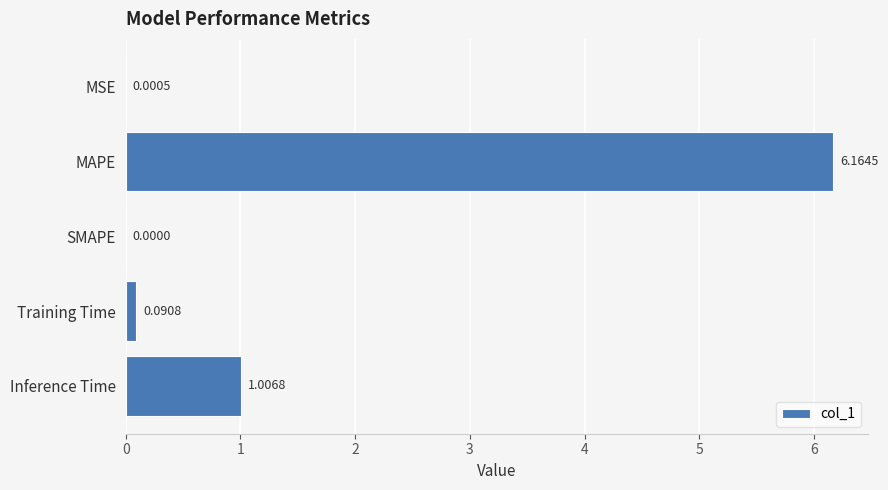

Where is the data nearest to the value 3?

Inference Time